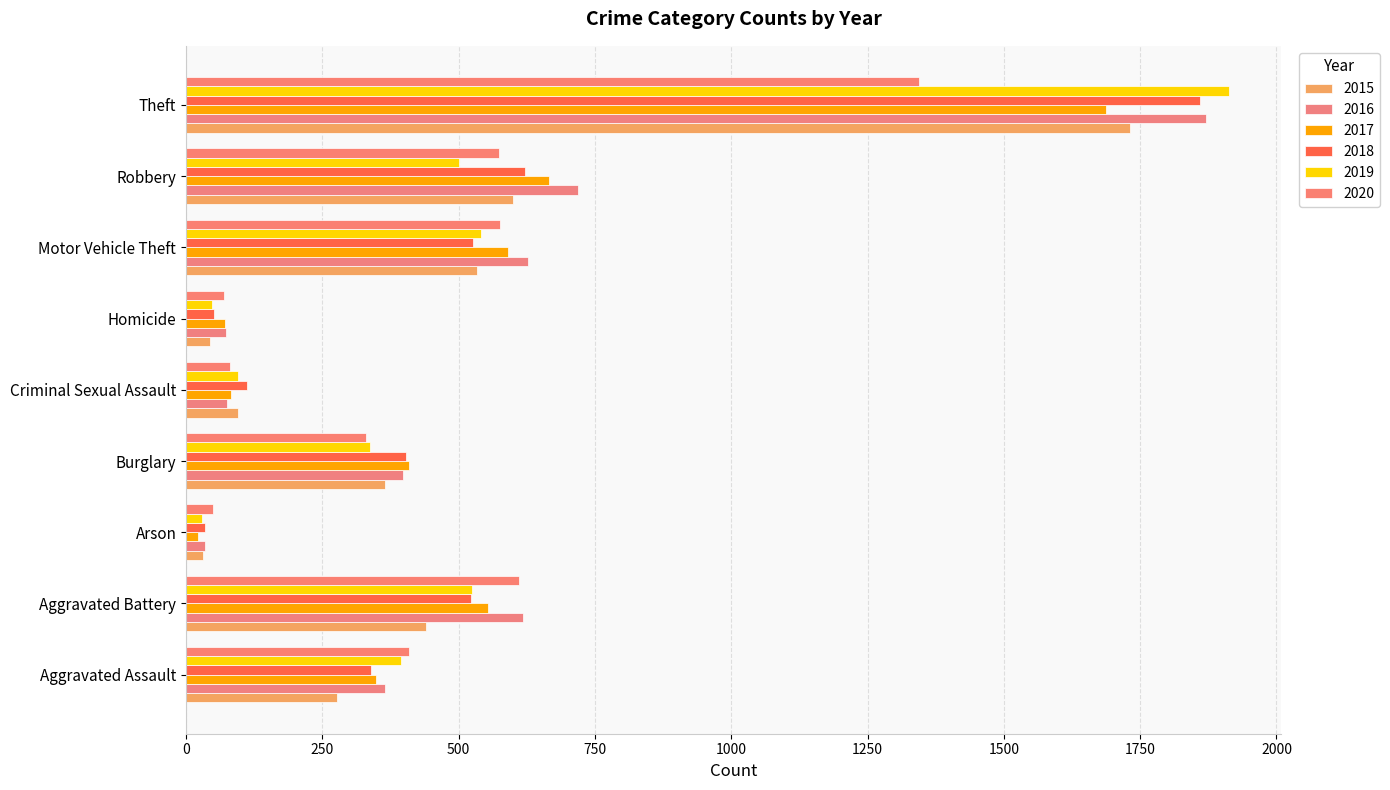

How many distinct data groups are displayed?

6